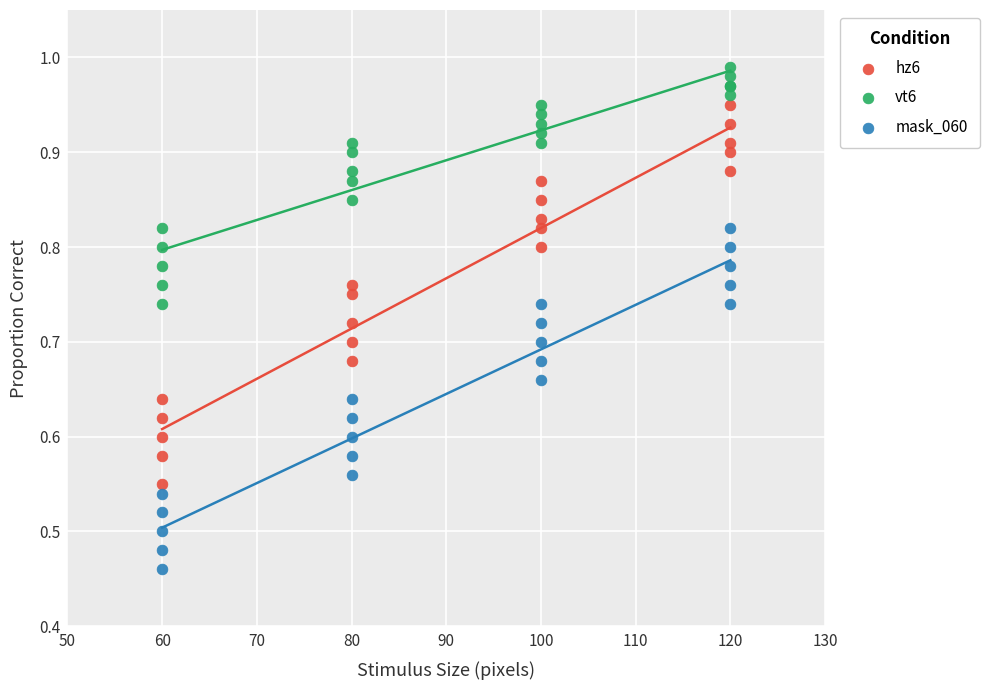

Which series has the widest spread of Y values?

hz6